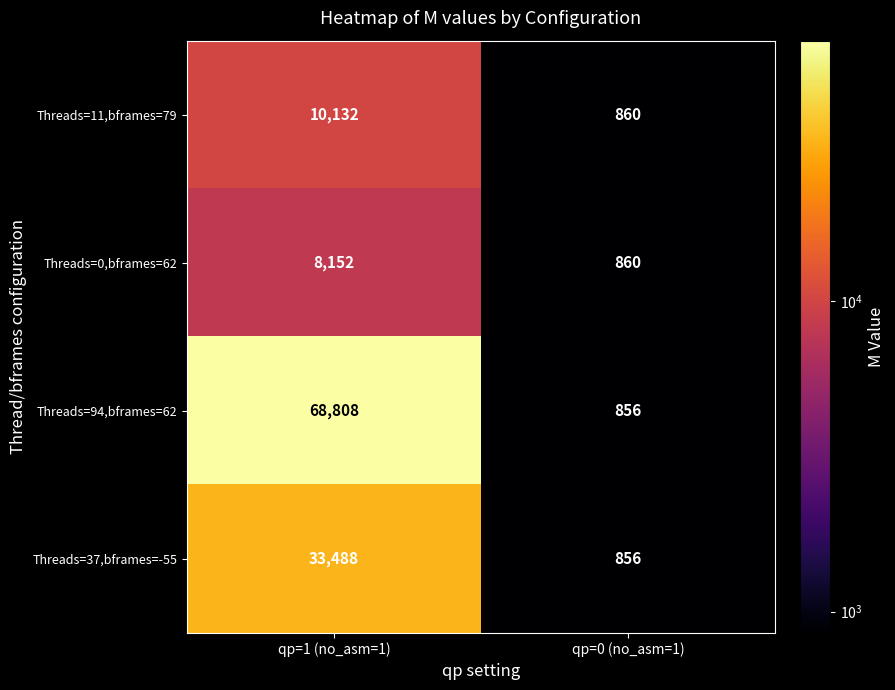

What is the average value of the Threads=37,bframes=-55 series?

17172